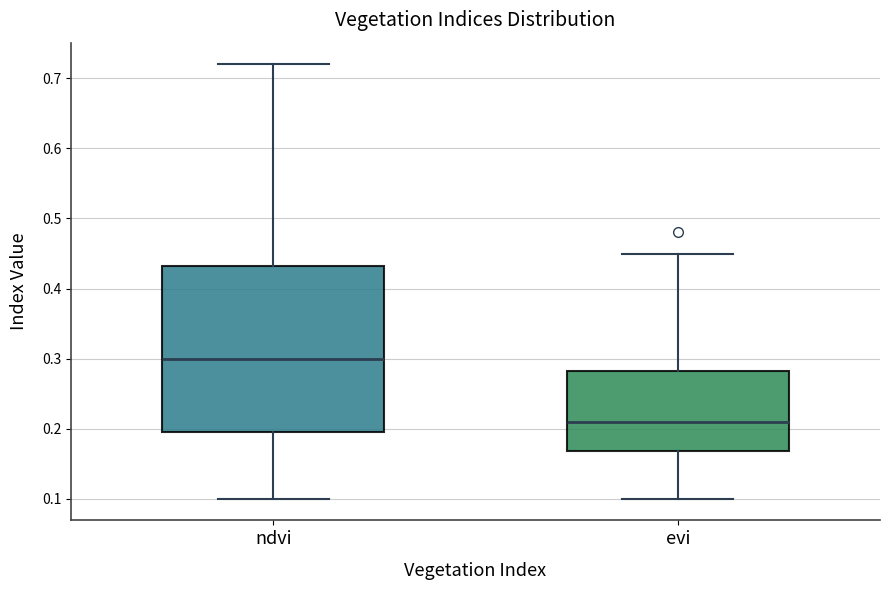

Which box has the highest median line?

ndvi